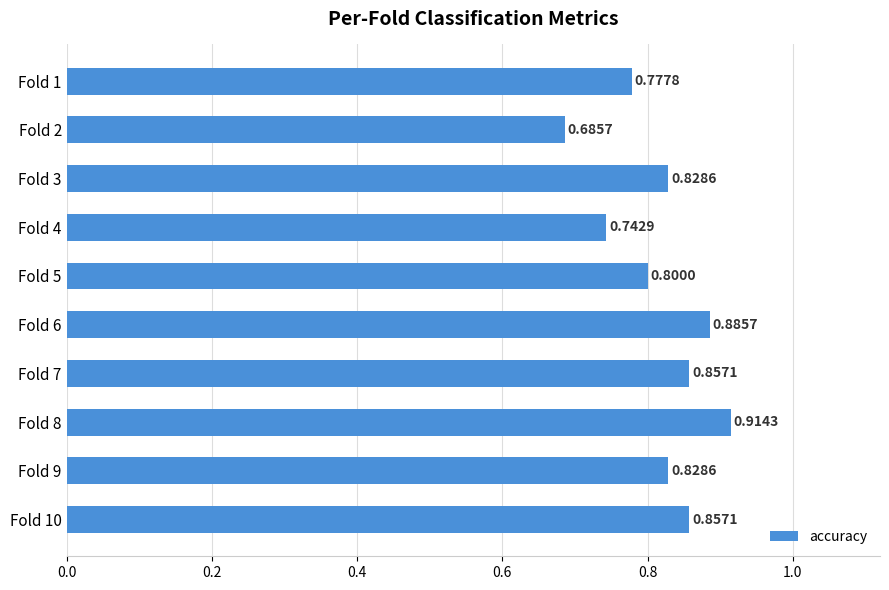

What is the sum of the values at Fold 5 and Fold 3?

1.6